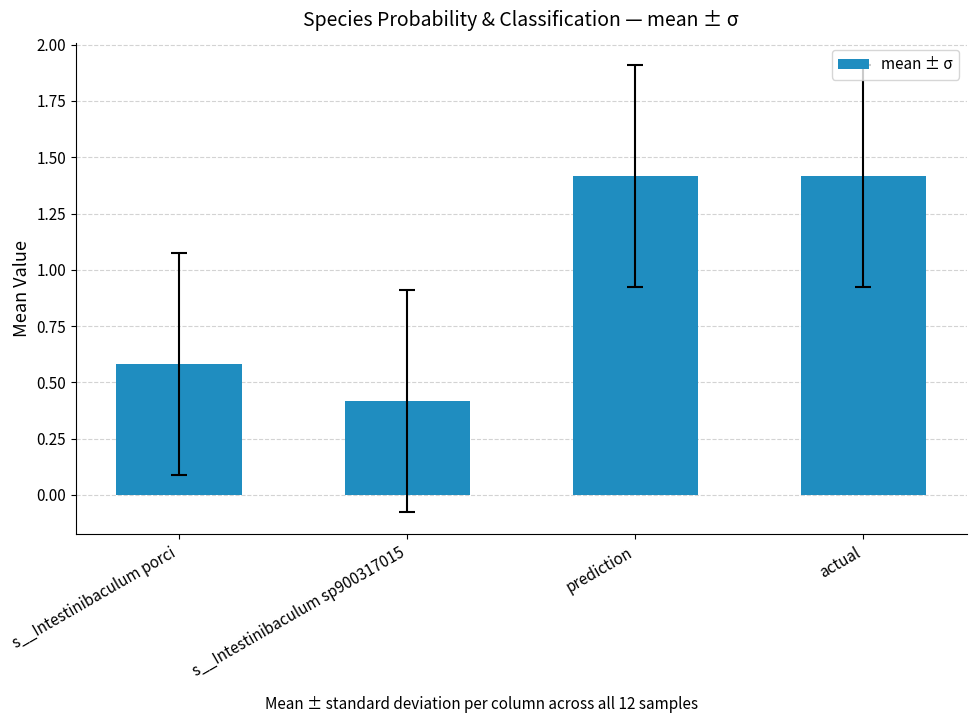

Count the number of categories in the chart.

4